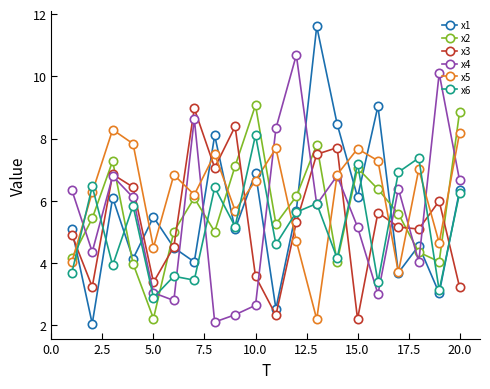

What is the value of the x4 point at the 1st from the left?

6.3